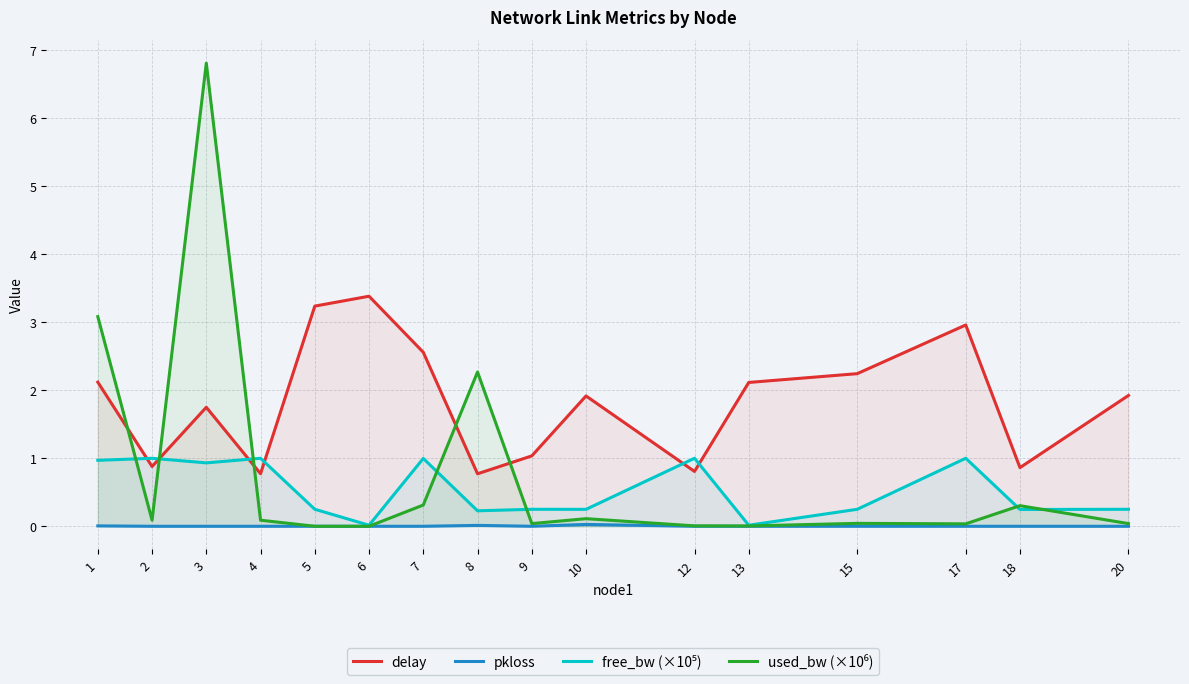

What is the sum of all used_bw (×10⁶) values?

13.2